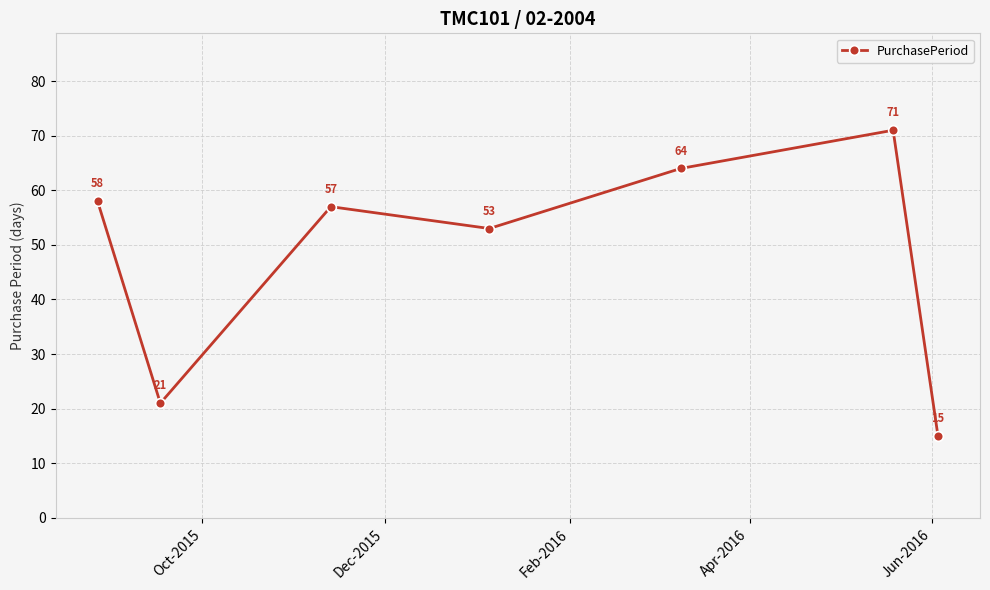

How many values are between 21 and 64?

5